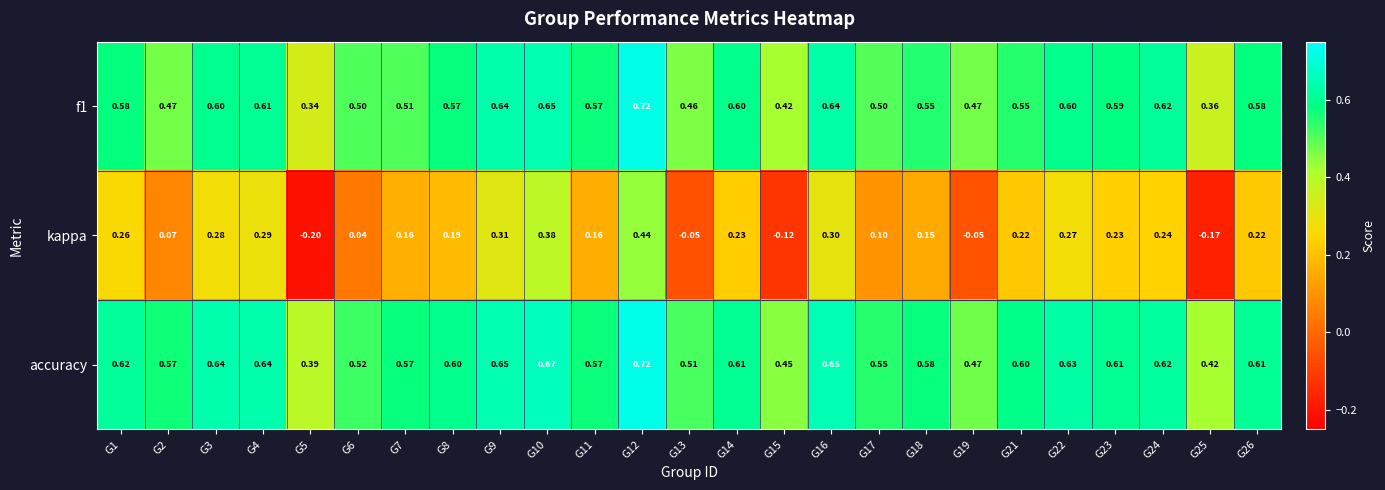

Between G10 and G24, which series saw the biggest shift?

kappa